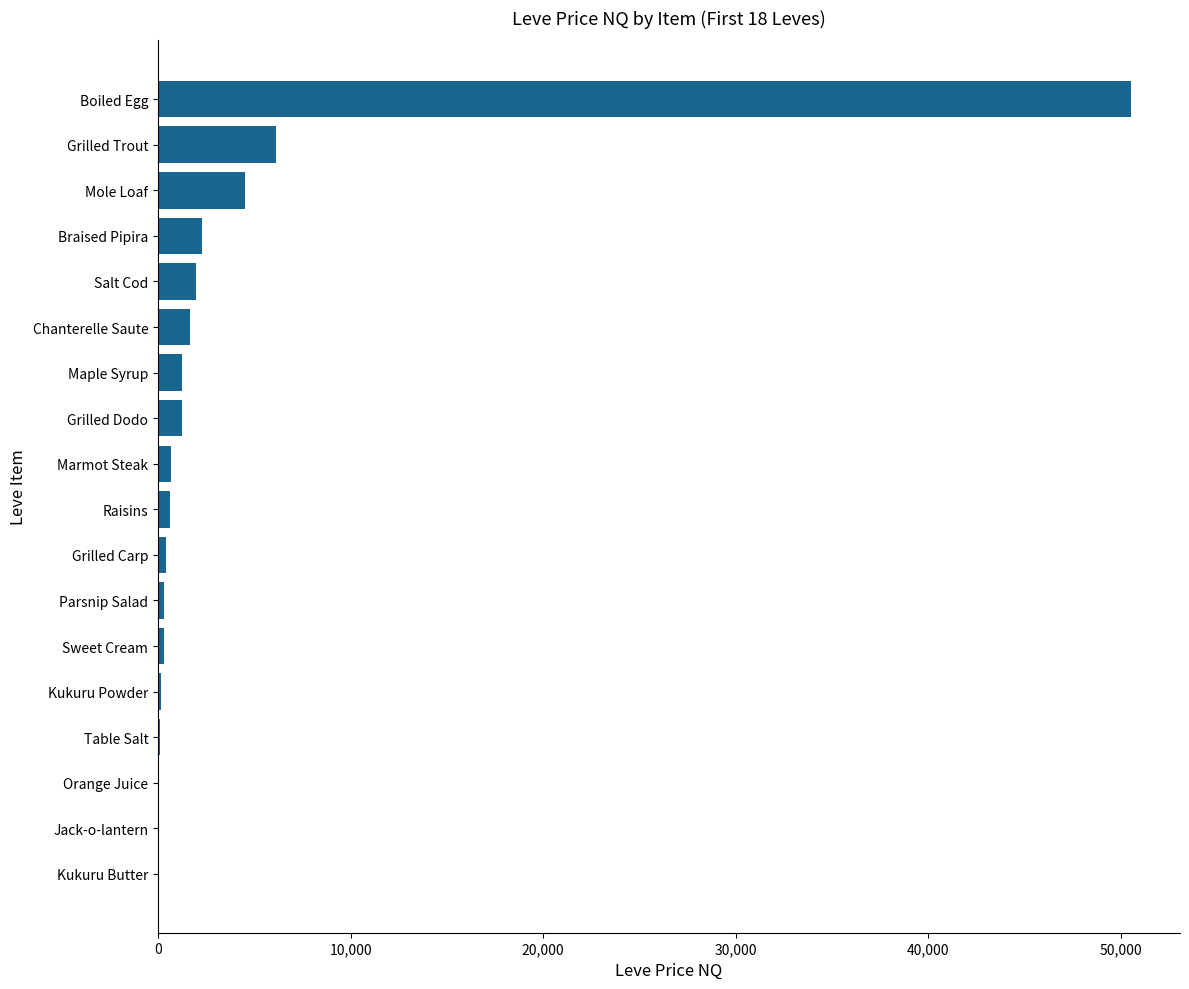

How many distinct data groups are displayed?

1